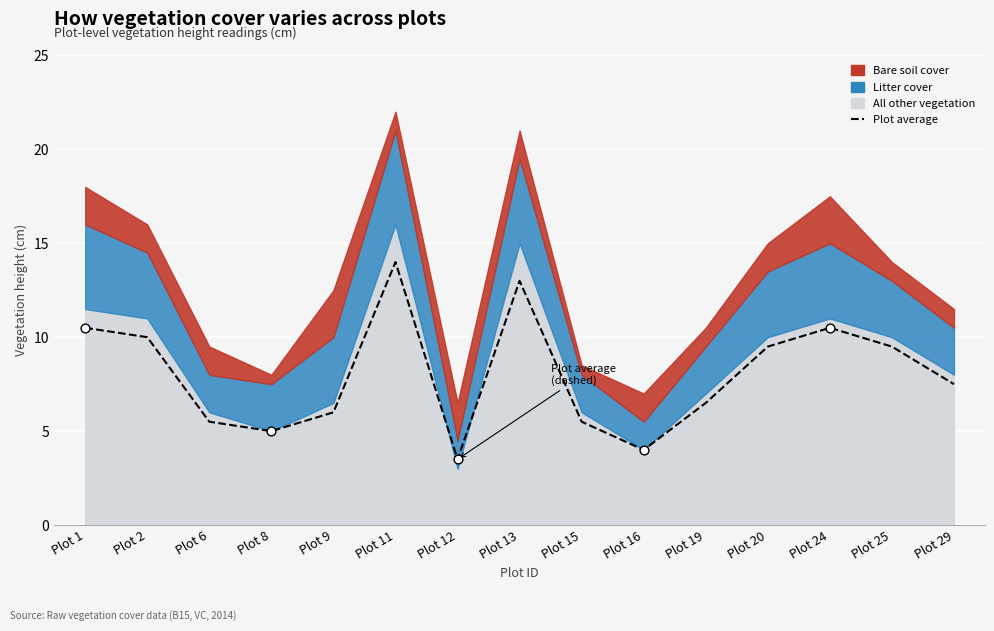

Which has a higher value, Plot 29 or Plot 24?

Plot 24